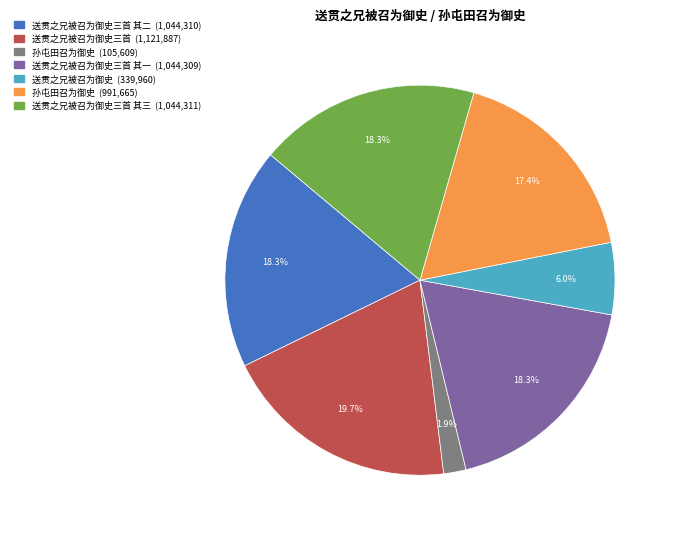

Does any single category account for the majority?

No